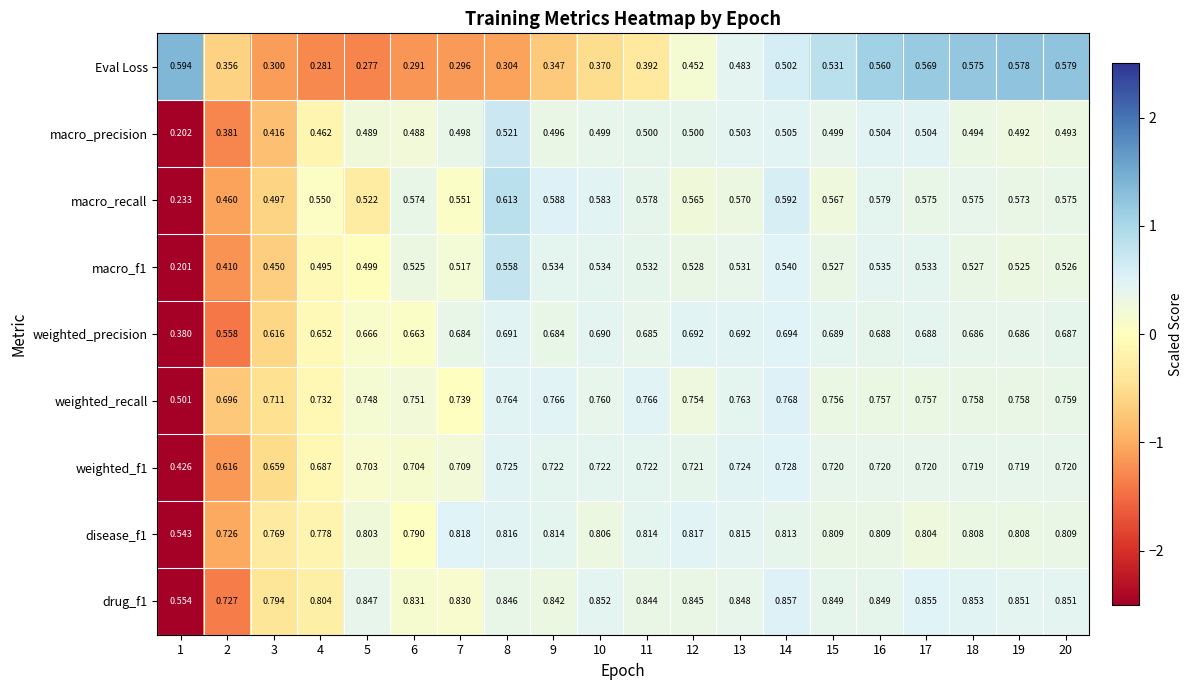

How many distinct data groups are displayed?

9